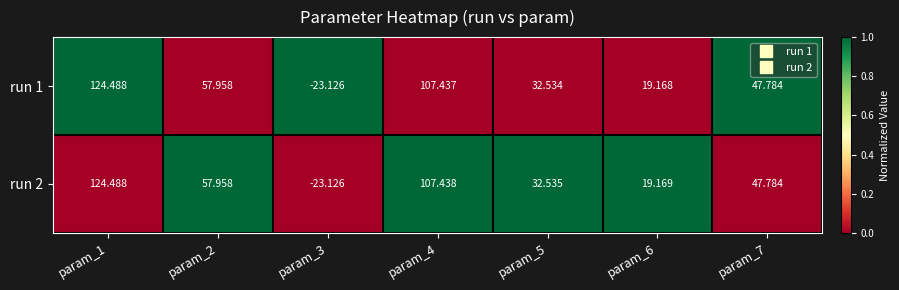

How many values in the run 1 series are below 47?

3